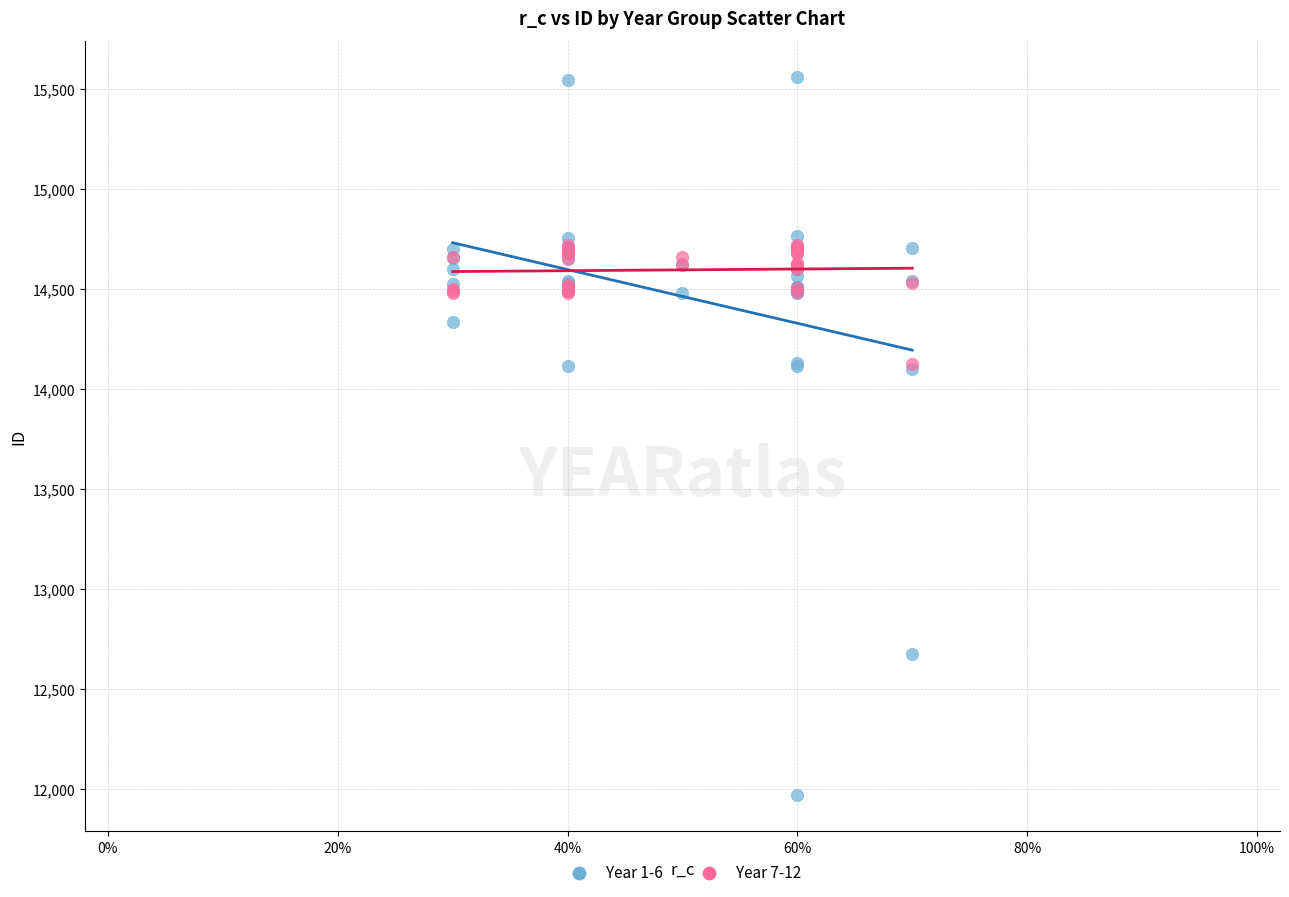

Which series contains the highest Y value?

Year 1-6